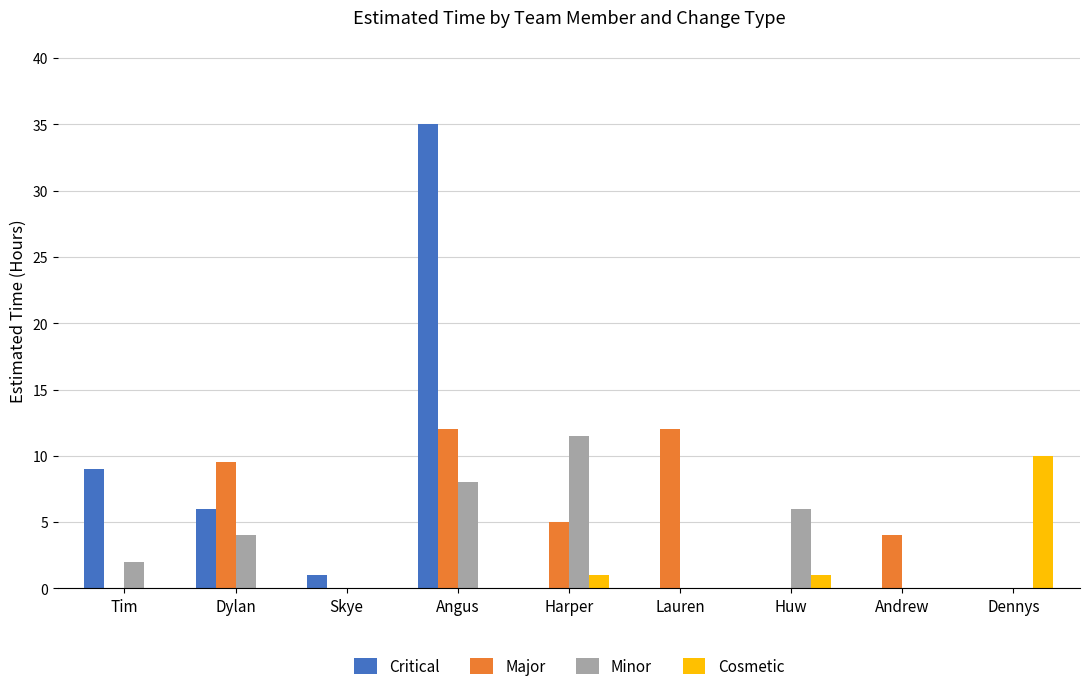

What is the sum of all Cosmetic values?

12.0